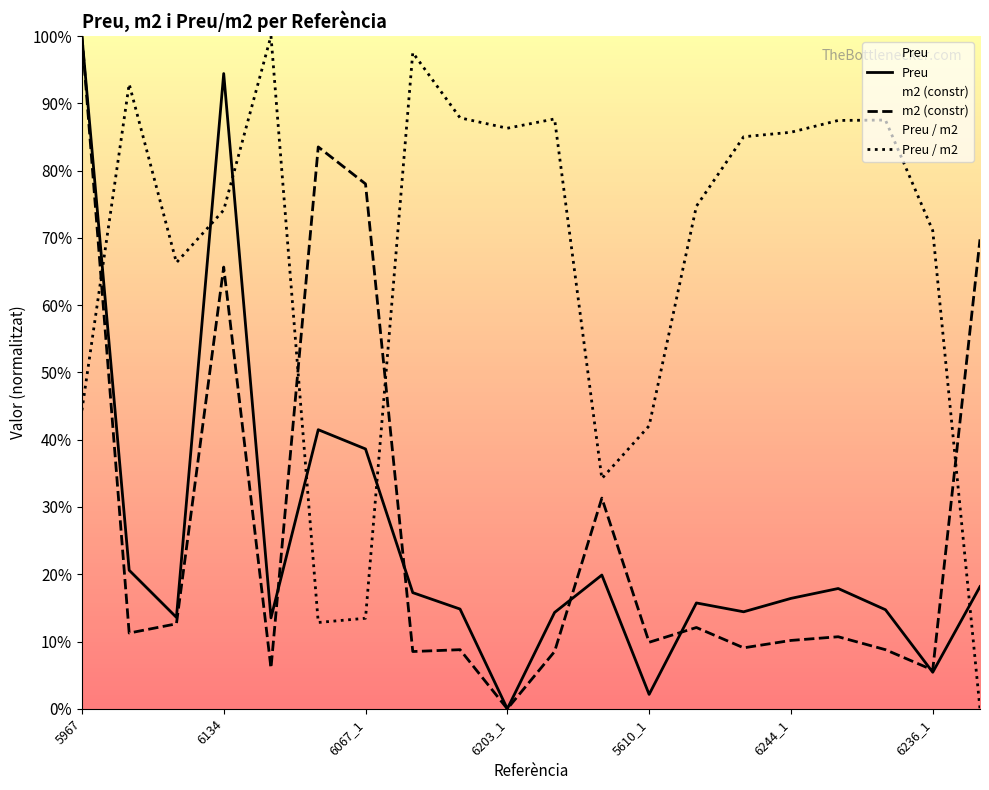

What position from the left is 17?

18